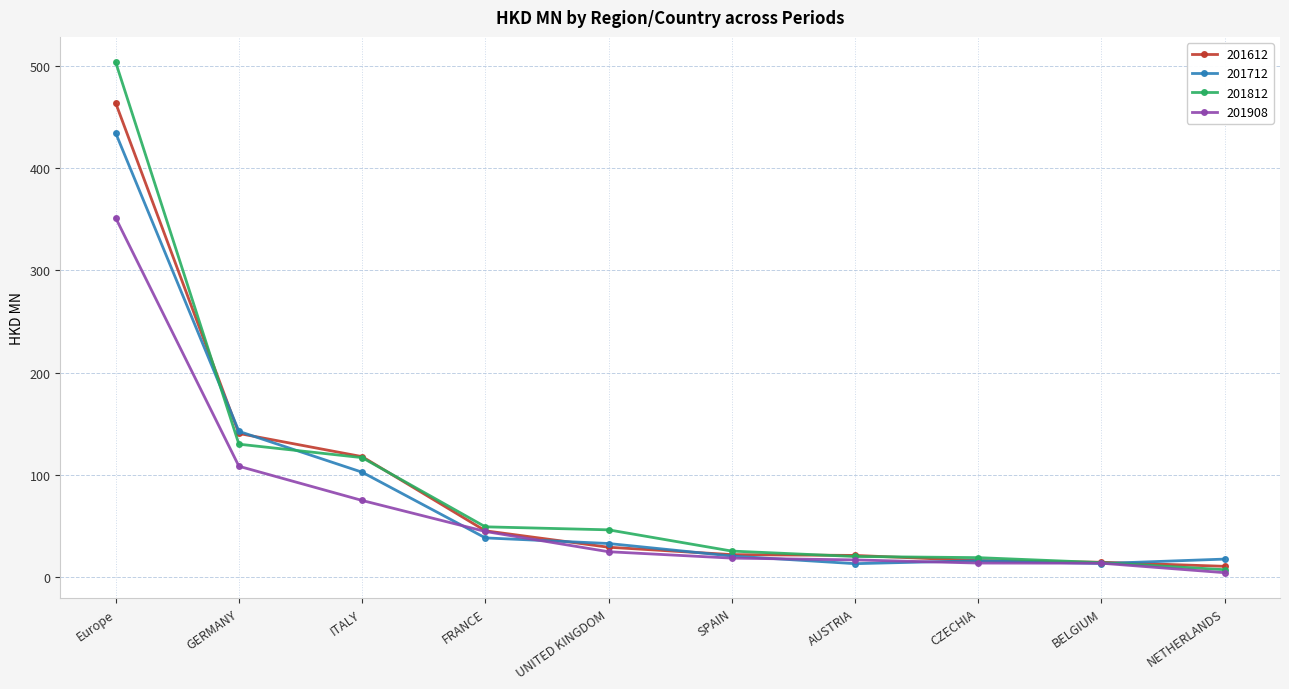

At which label does 201812 reach its peak?

Europe